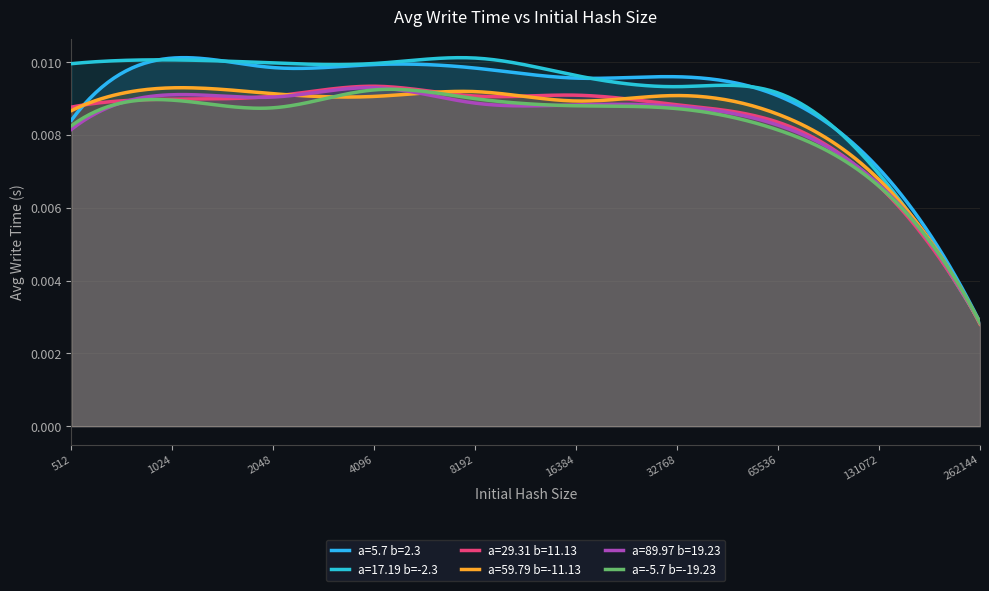

At which category does a=59.79 b=-11.13 reach its first local peak?

1024